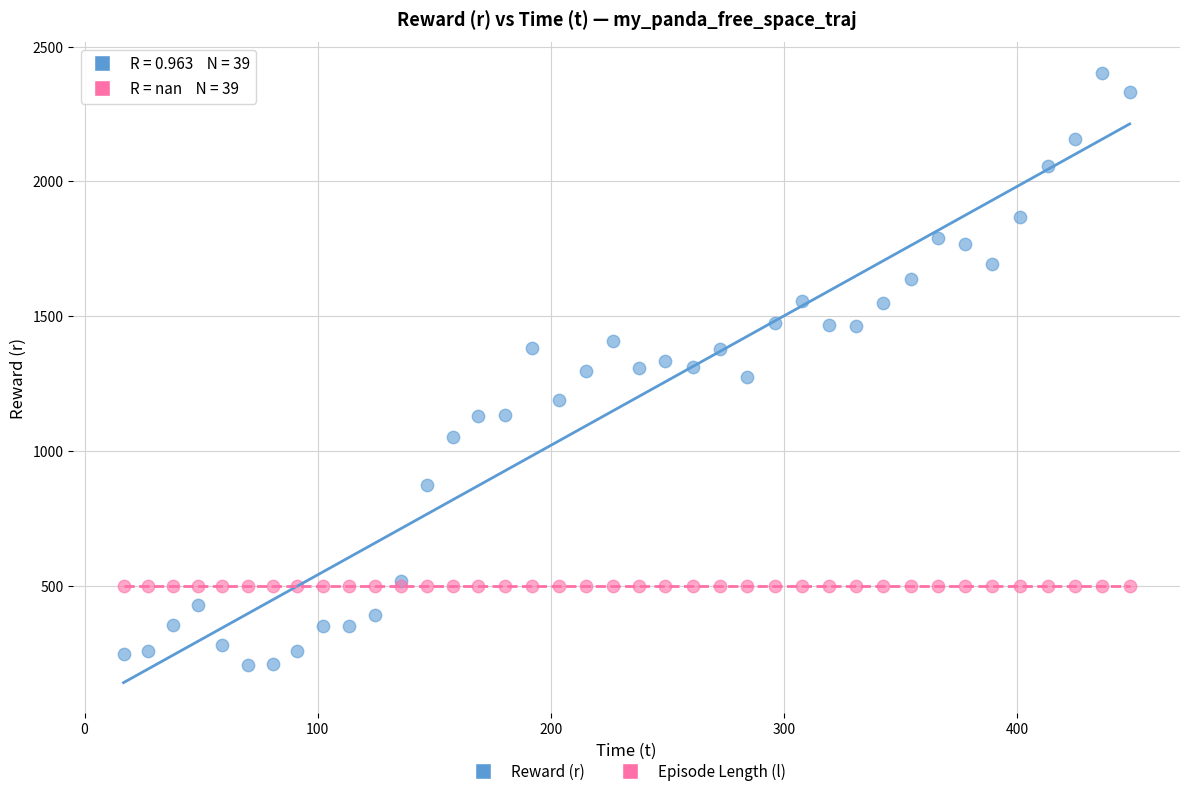

What are all the series names shown in the legend?

Reward (r), Episode Length (l)